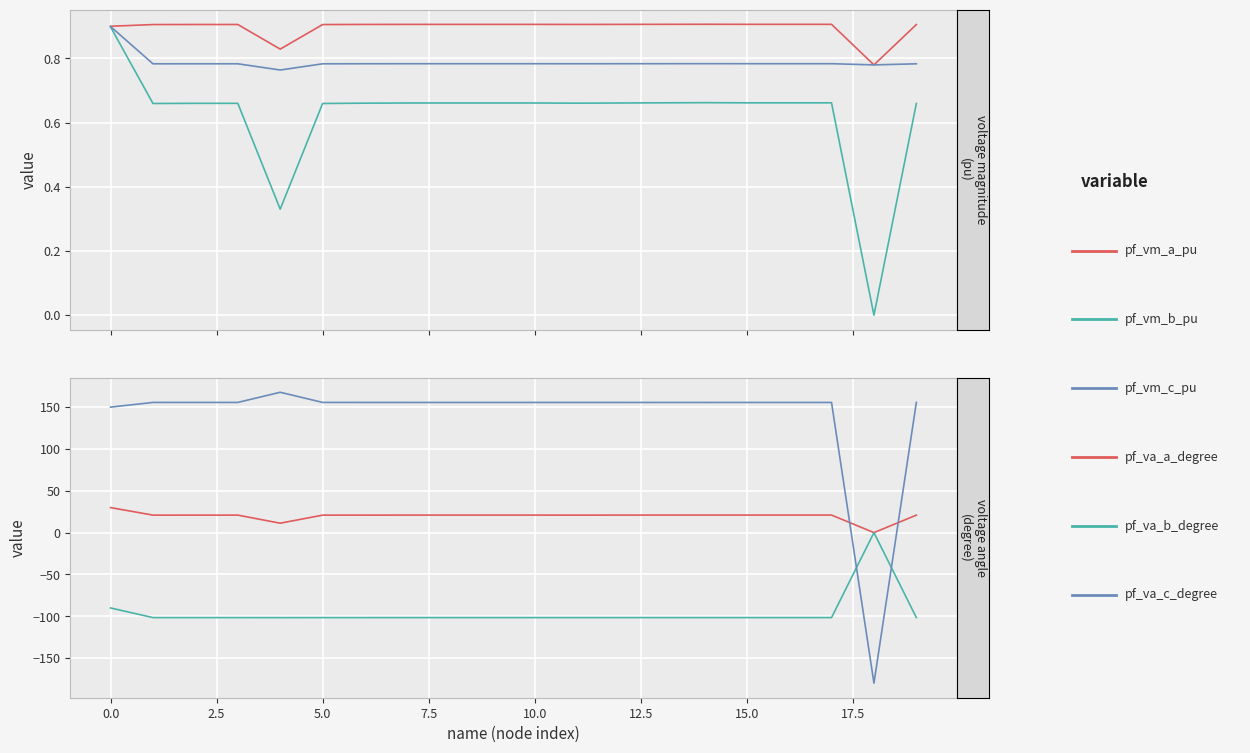

At which label is pf_vm_a_pu closest to 0?

18